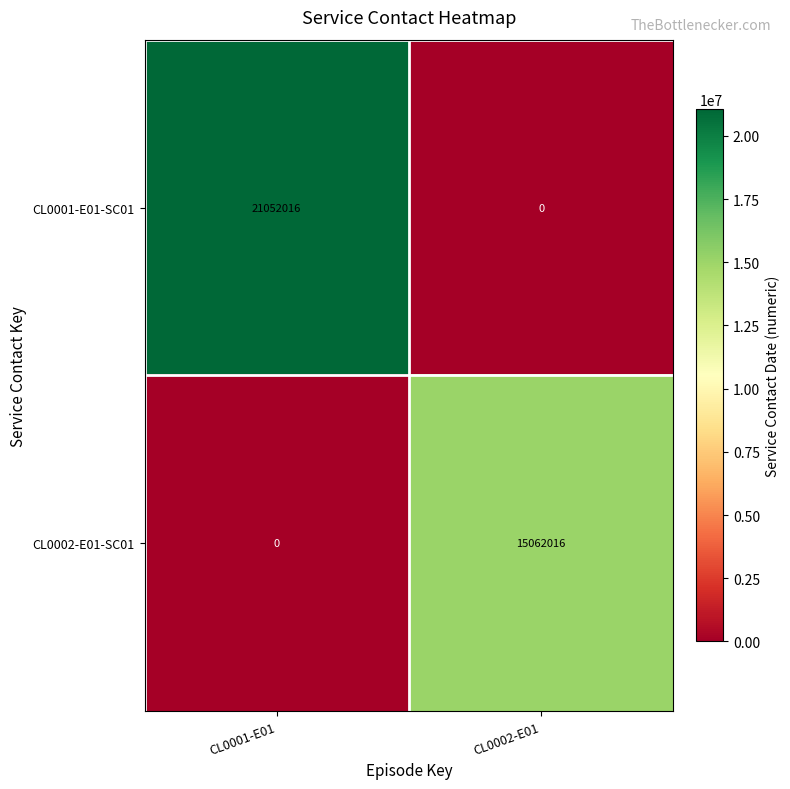

True or false: CL0001-E01-SC01 has a value of 12677034 at CL0001-E01.

False